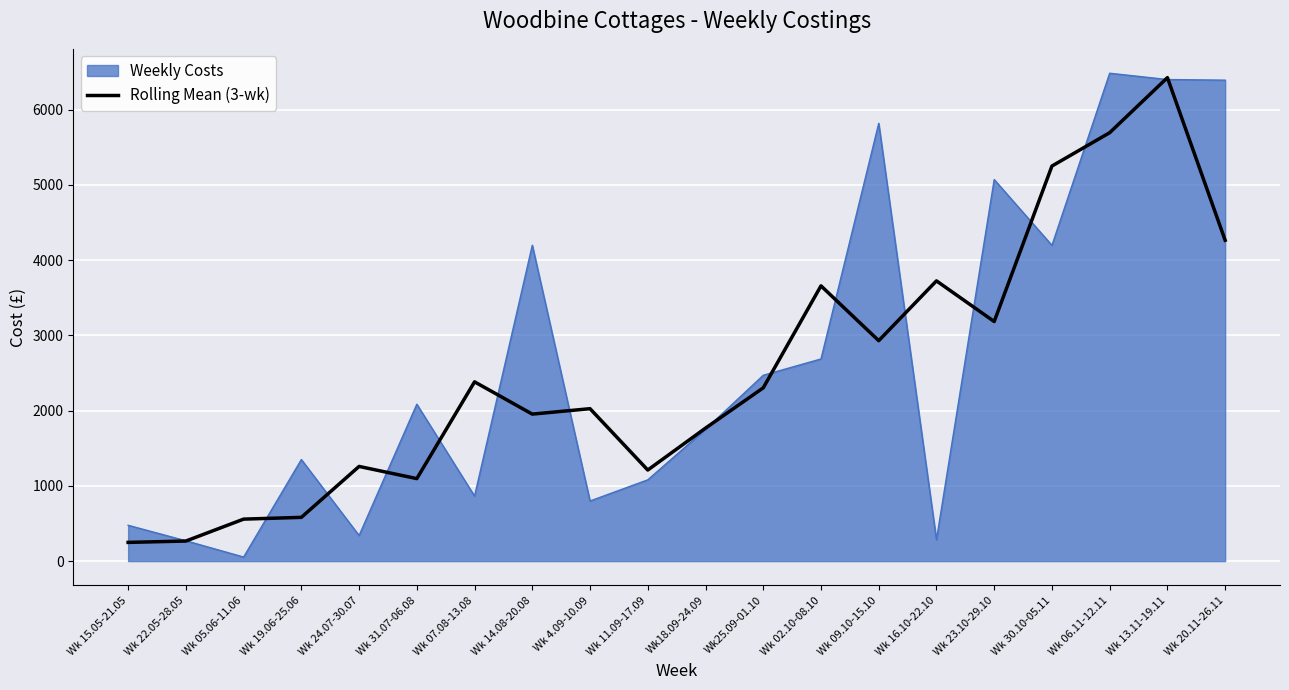

The value of Rolling Mean (3-wk) at Wk 30.10-05.11 is 2581.9. True or false?

False